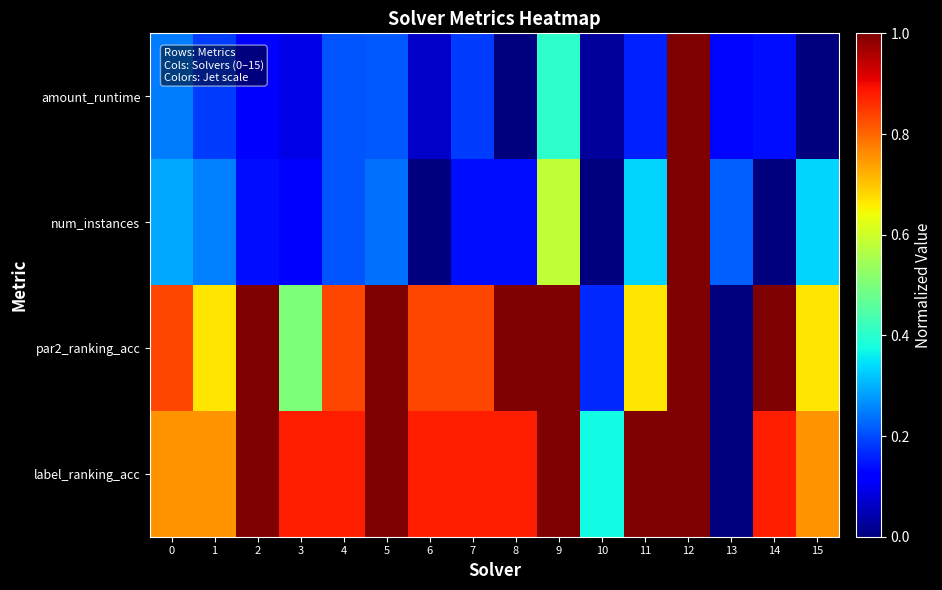

Reading left to right, list all the values displayed in this chart.

amount_runtime: 0=0.2	1=0.2	2=0.1	3=0.1	4=0.2	5=0.2	6=0.1	7=0.2	8=0.0	9=0.4	10=0.0	11=0.2	12=1.0	13=0.1	14=0.1	15=0.0
num_instances: 0=0.3	1=0.2	2=0.1	3=0.1	4=0.2	5=0.2	6=0.0	7=0.1	8=0.1	9=0.6	10=0.0	11=0.3	12=1.0	13=0.2	14=0.0	15=0.3
par2_ranking_acc: 0=0.8	1=0.7	2=1.0	3=0.5	4=0.8	5=1.0	6=0.8	7=0.8	8=1.0	9=1.0	10=0.2	11=0.7	12=1.0	13=0.0	14=1.0	15=0.7
label_ranking_acc: 0=0.8	1=0.8	2=1.0	3=0.9	4=0.9	5=1.0	6=0.9	7=0.9	8=0.9	9=1.0	10=0.4	11=1.0	12=1.0	13=0.0	14=0.9	15=0.8